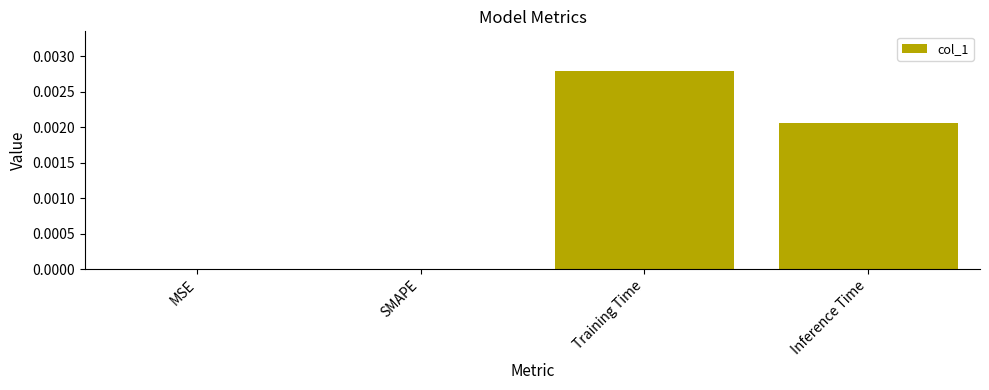

Are the bars horizontal?

No